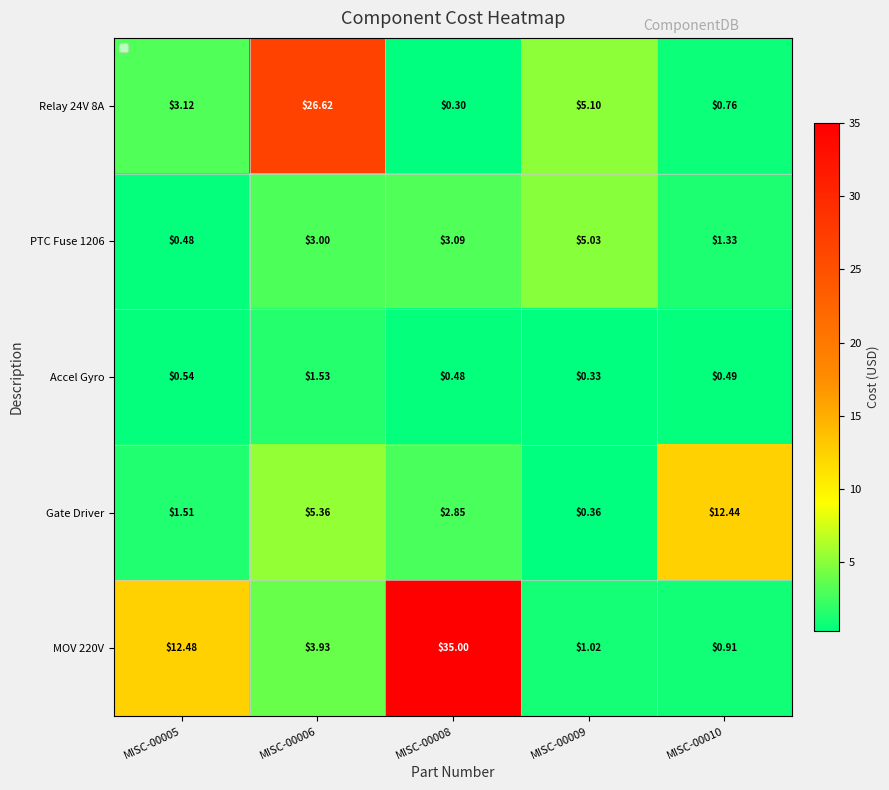

Is the value of PTC Fuse 1206 at MISC-00008 greater than the value of Gate Driver at MISC-00008?

Yes